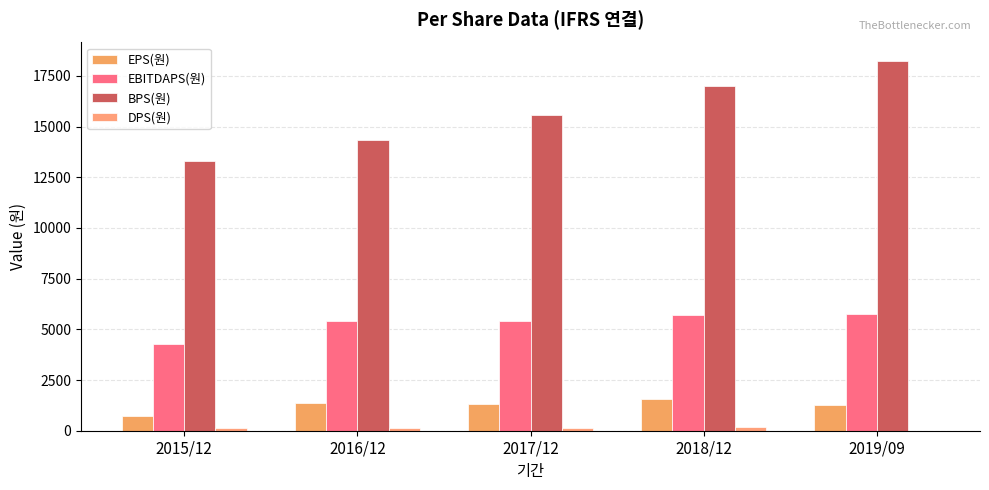

How many groups of bars are there?

5